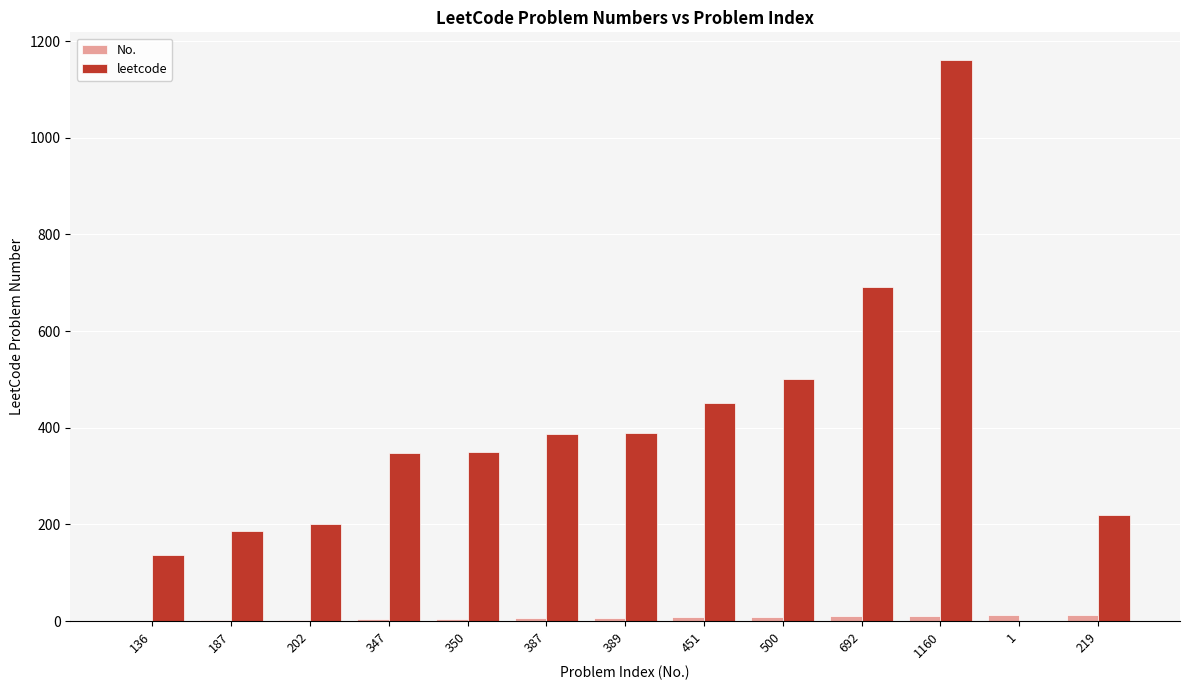

Which series has the largest range (max minus min)?

leetcode